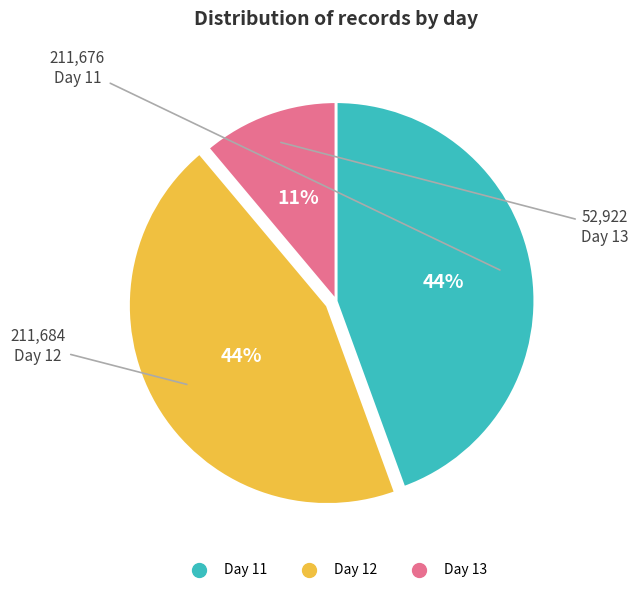

Is there any slice that represents more than half of the pie?

No